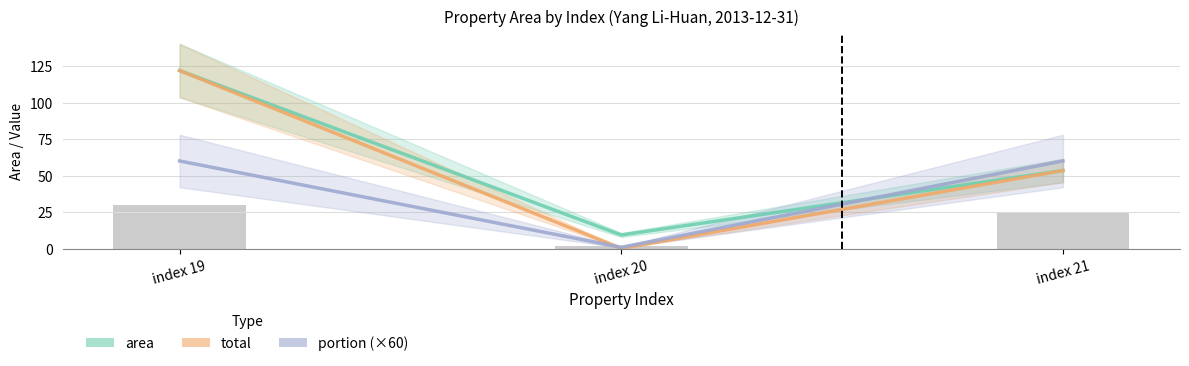

At index 19, list the series in order from largest to smallest.

area, total, portion (×60)